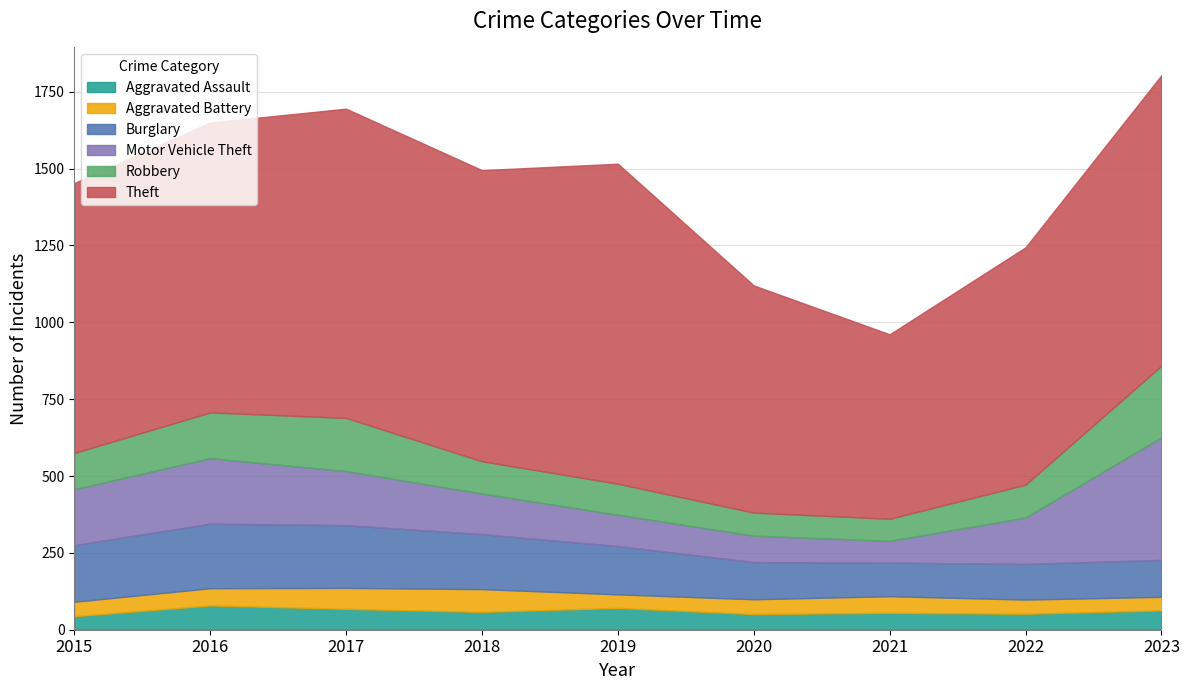

True or false: Theft has a value of 1041 at 2019.

True